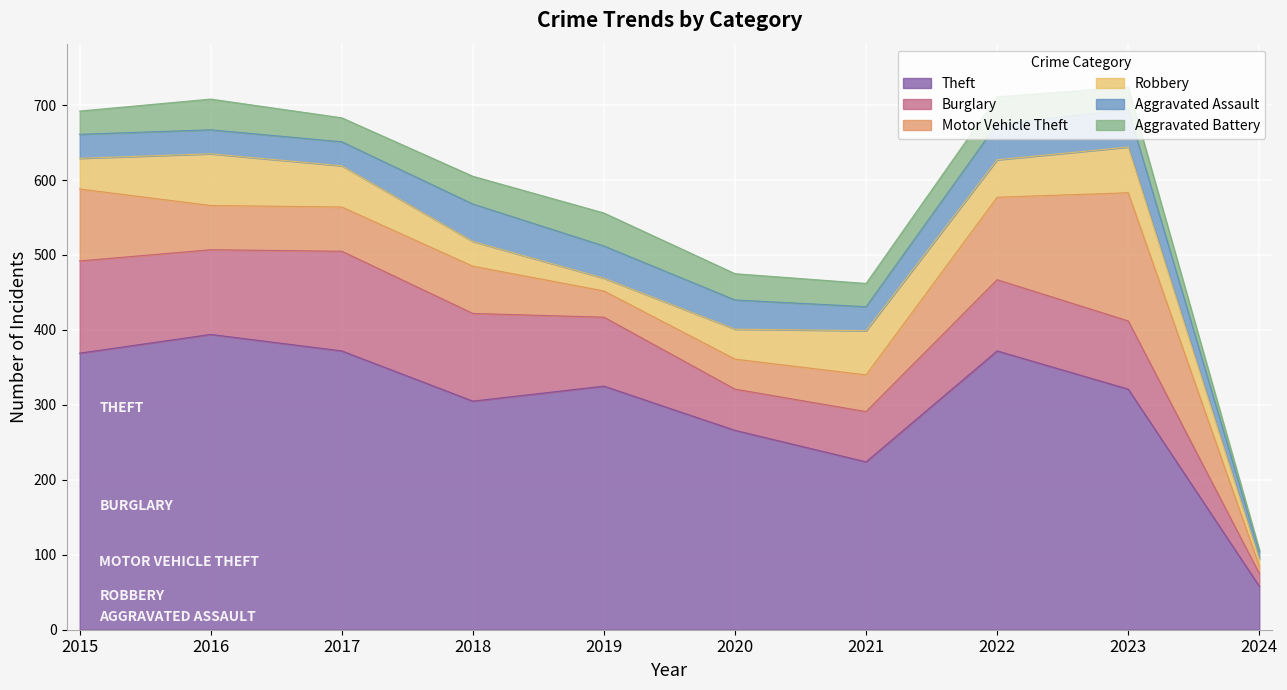

What is the value of the Motor Vehicle Theft point at the 7th from the left?

49